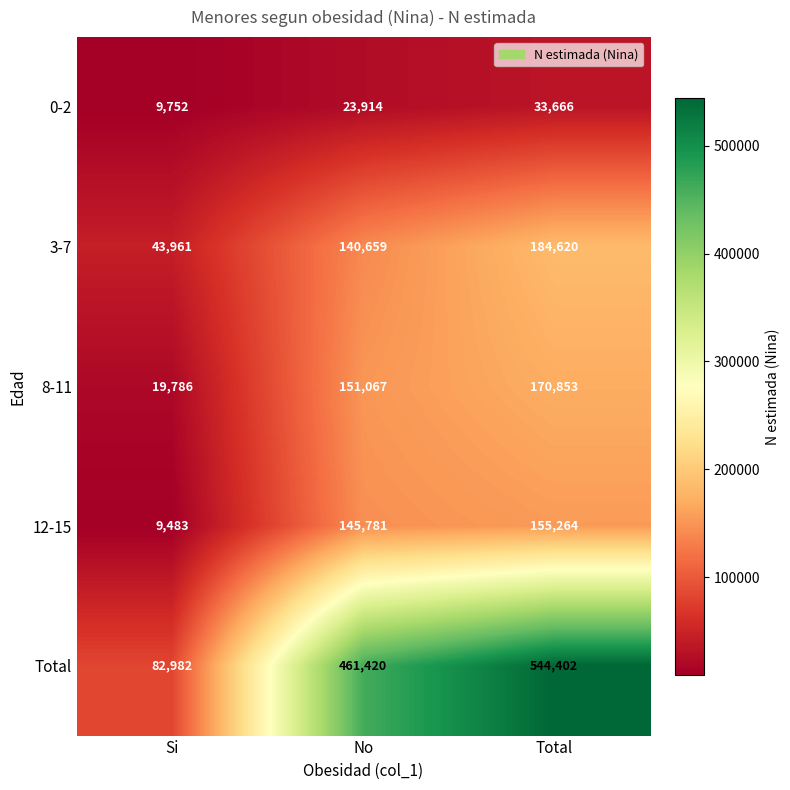

Which series has the largest range (max minus min)?

Total